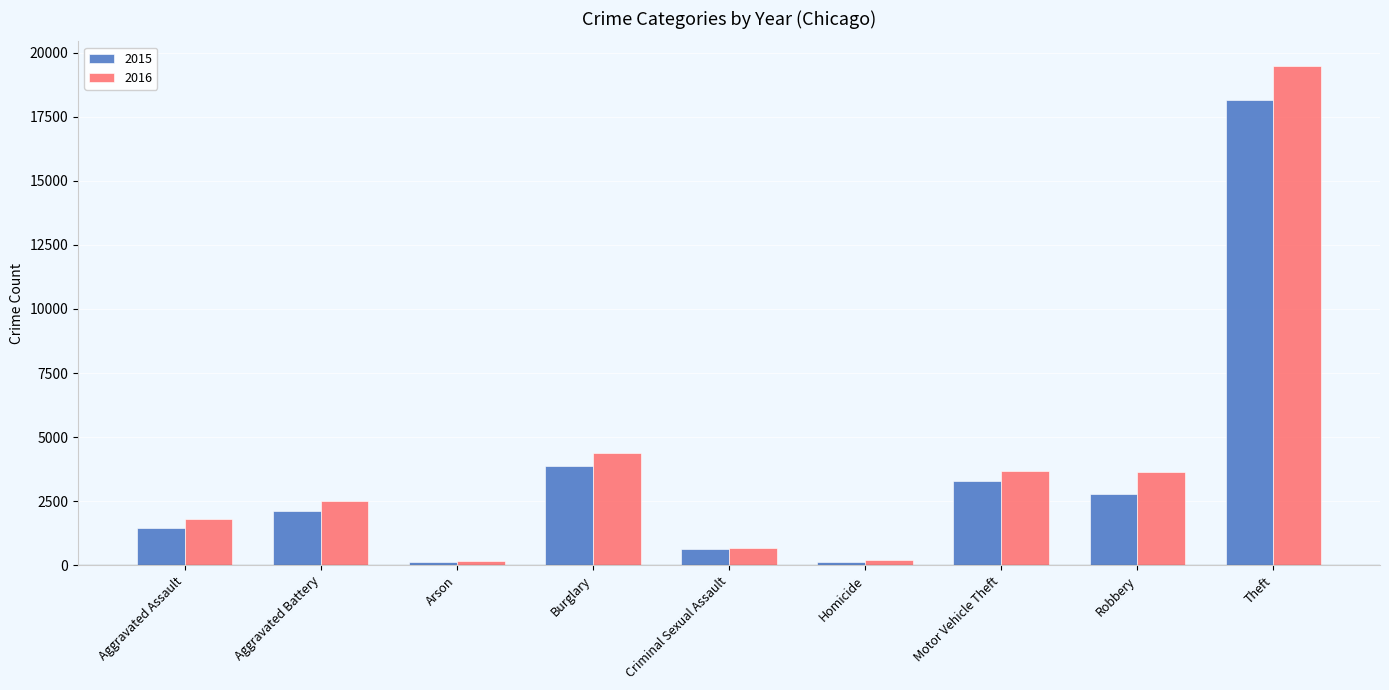

List the series in order of their peak value, highest first.

2016, 2015